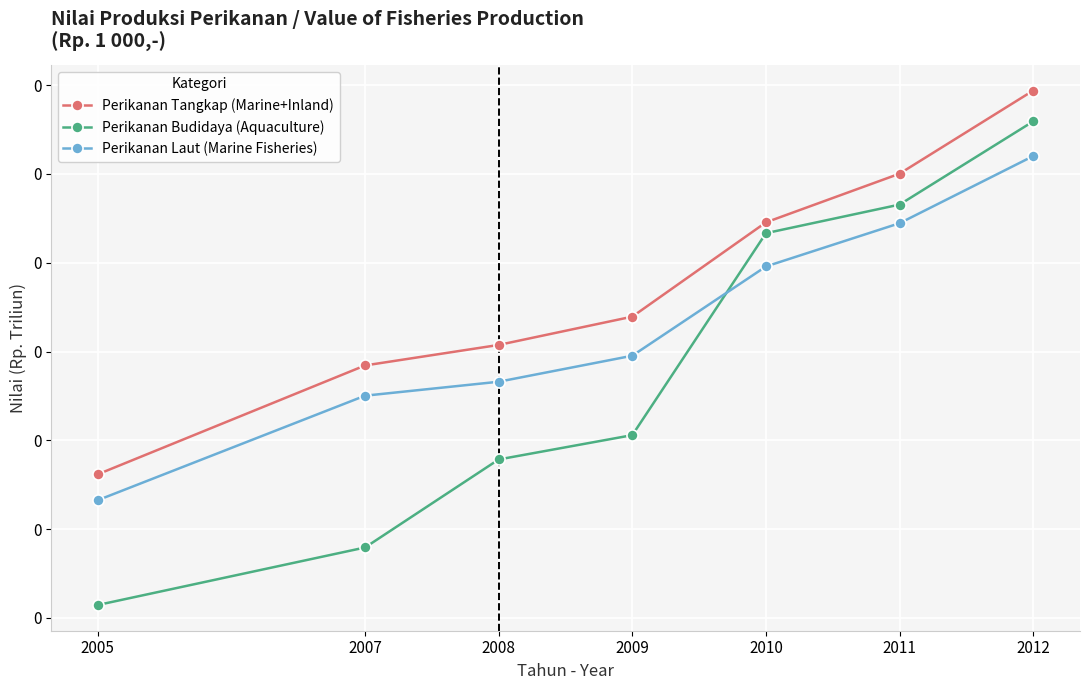

List the series in order of their overall mean, lowest first.

Perikanan Budidaya (Aquaculture), Perikanan Laut (Marine Fisheries), Perikanan Tangkap (Marine+Inland)